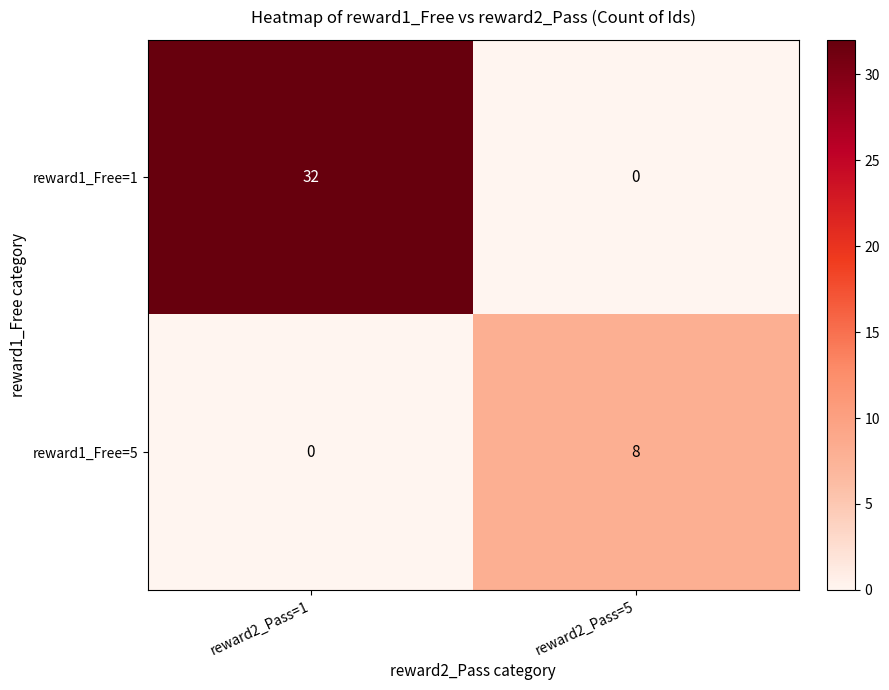

The reward1_Free=1 series shows 0 at reward2_Pass=5. True or false?

True